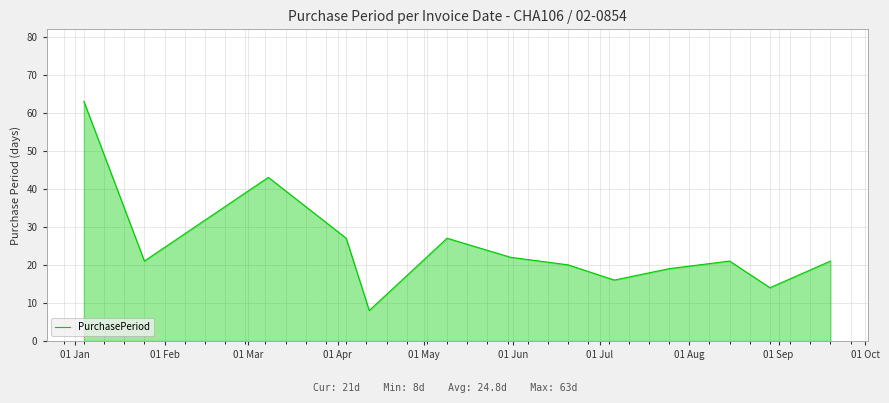

What is the difference between the maximum and minimum values?

55